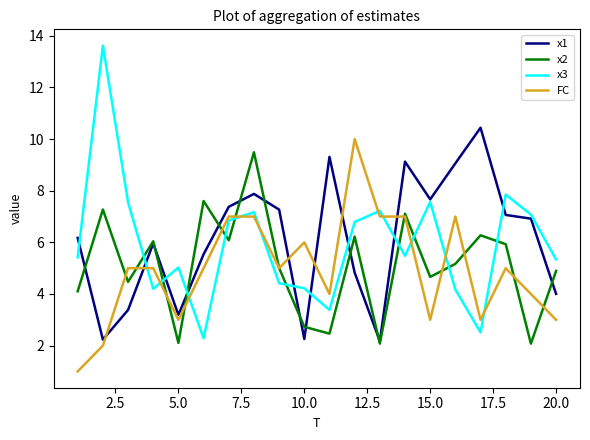

What is the maximum value for x2?

9.5